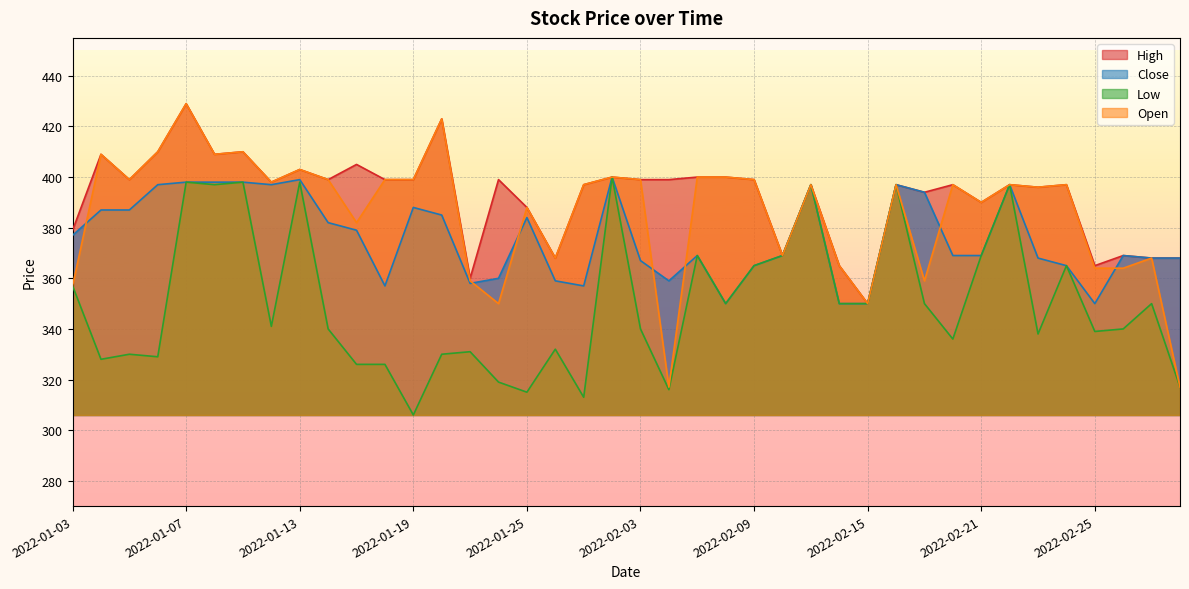

What are all the series names shown in the legend?

High, Close, Low, Open